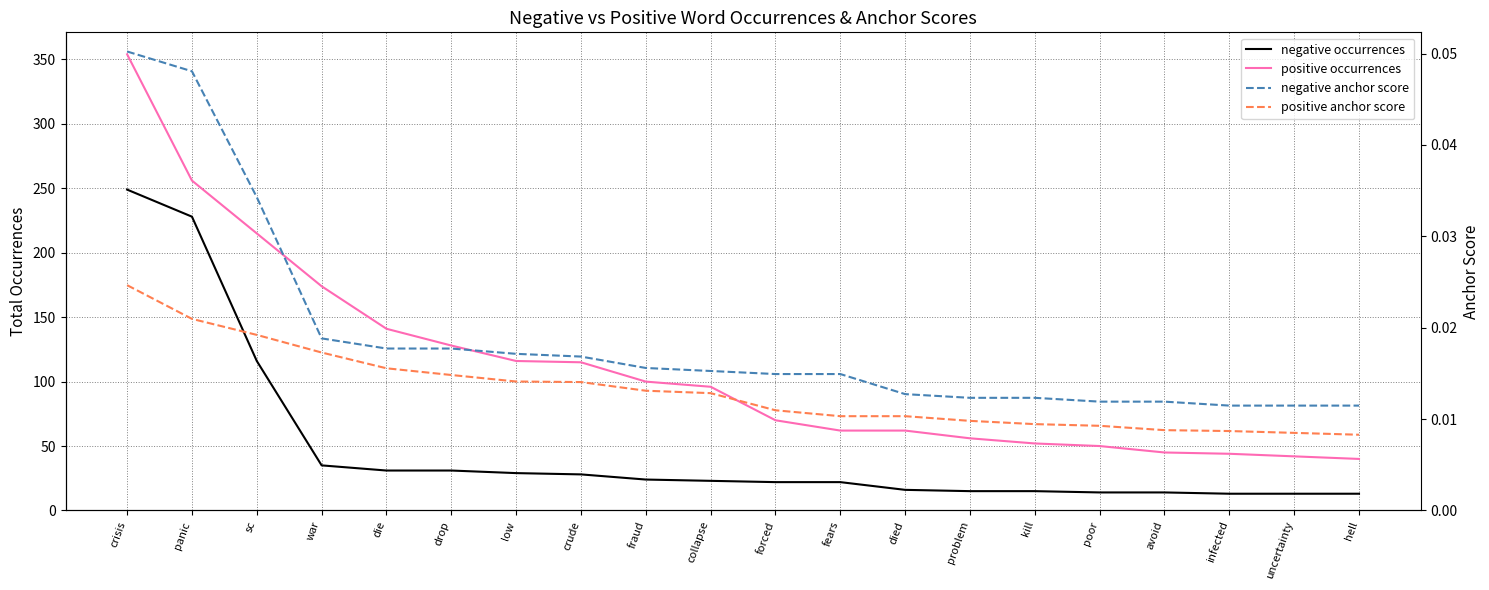

What are all the series names shown in the legend?

negative occurrences, positive occurrences, negative anchor score, positive anchor score